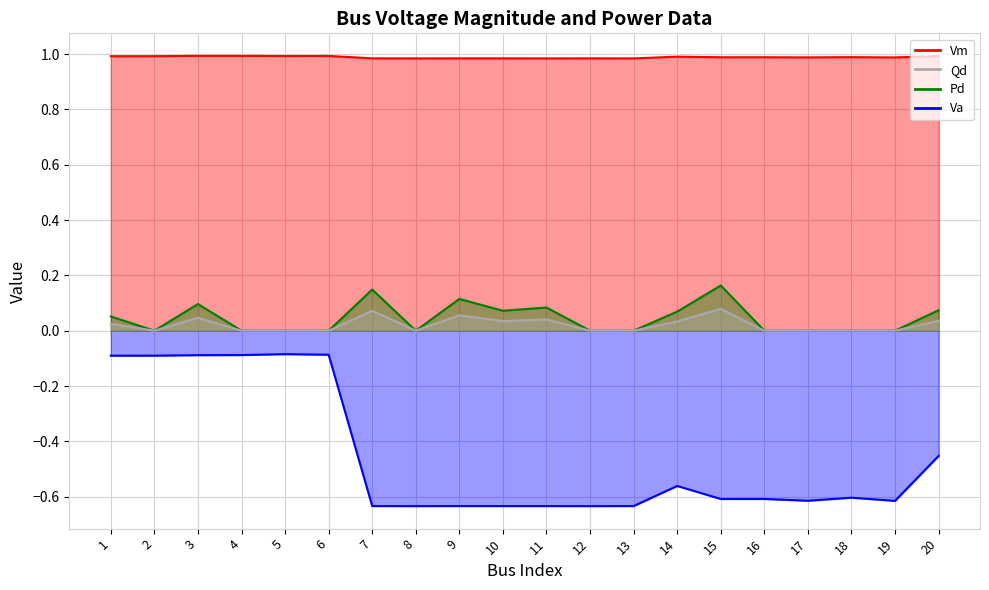

List the labels in order of Va value, largest first.

5, 6, 4, 3, 1, 2, 20, 14, 18, 16, 15, 17, 19, 7, 9, 13, 10, 11, 8, 12